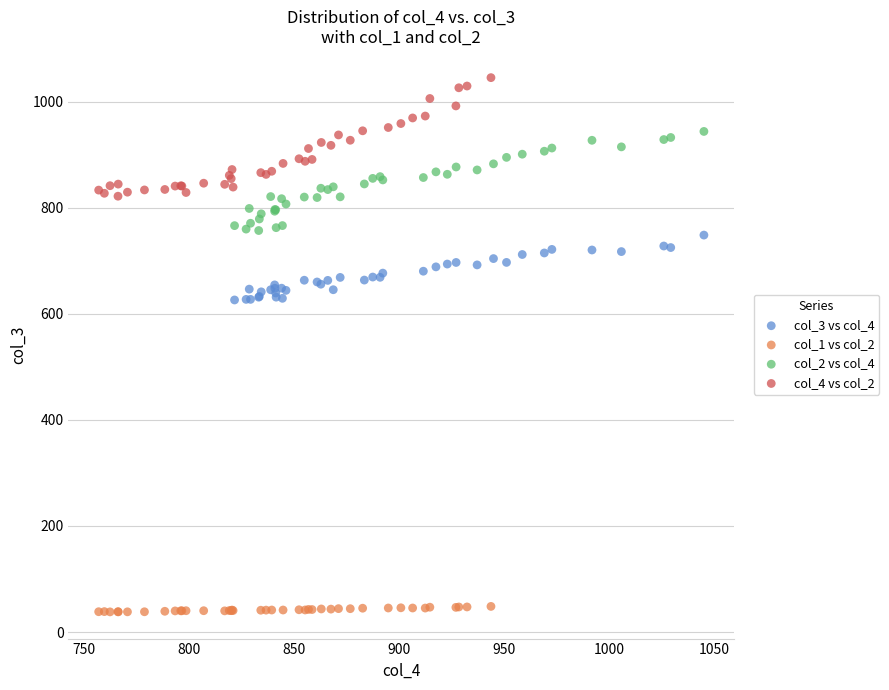

Which series contains the highest Y value?

col_4 vs col_2